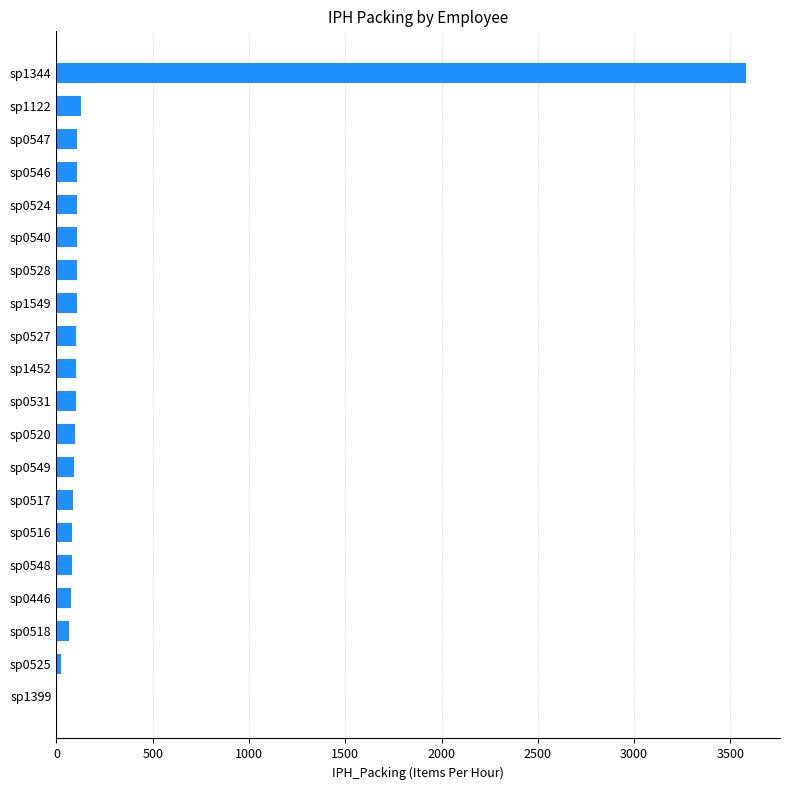

Is it true that the value at sp0547 is 109.2?

True